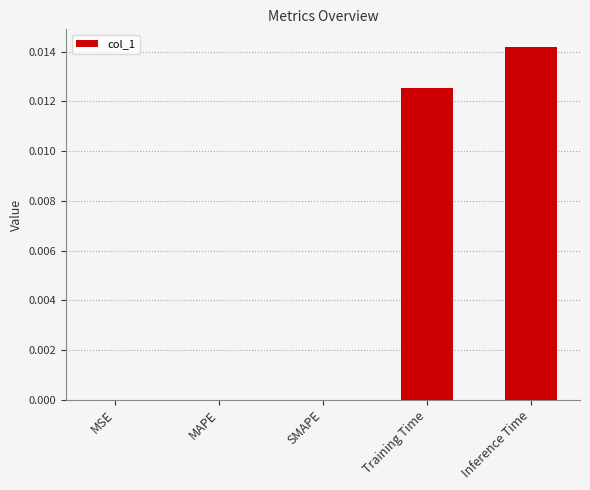

Which label corresponds to the largest value in the chart?

Inference Time